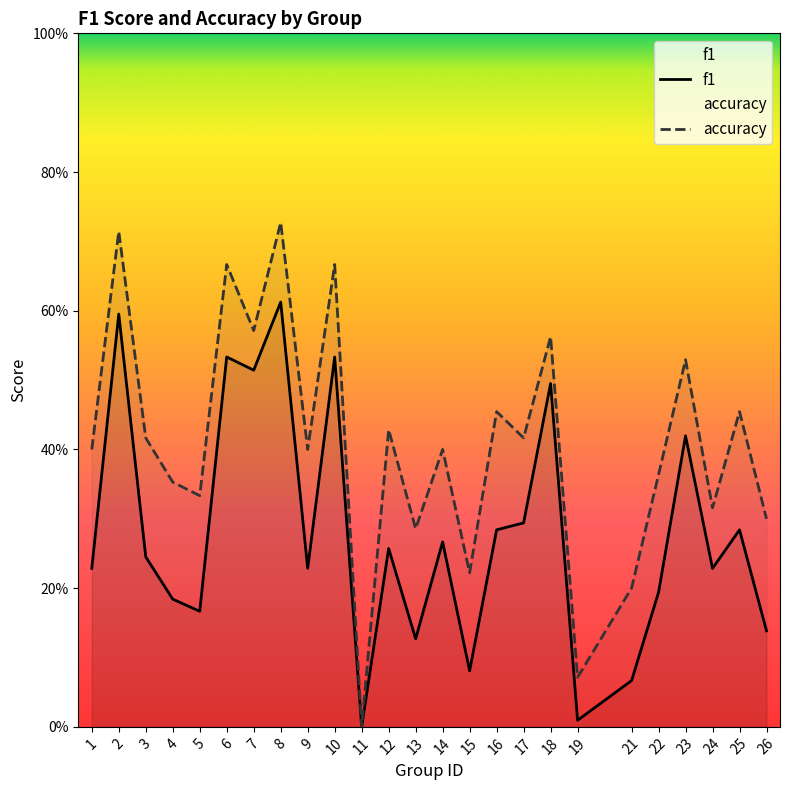

List the labels in order of accuracy value, largest first.

8, 2, 6, 10, 7, 18, 23, 16, 25, 12, 3, 17, 1, 9, 14, 22, 4, 5, 24, 26, 13, 15, 21, 19, 11